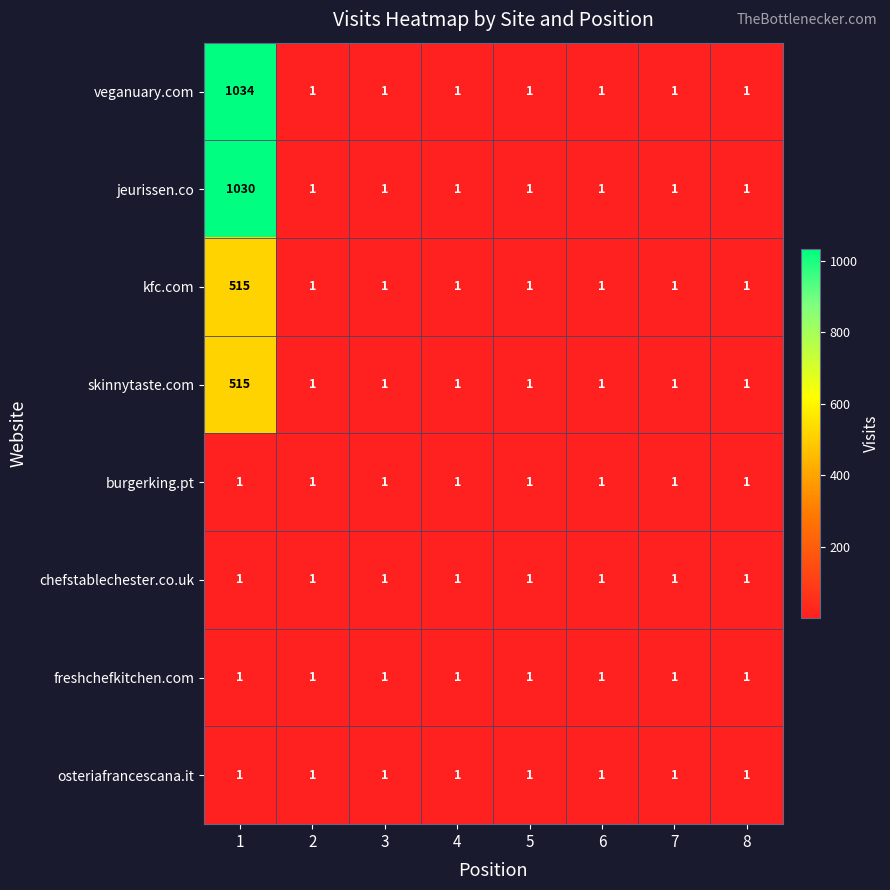

Which series has the largest total across all categories?

veganuary.com